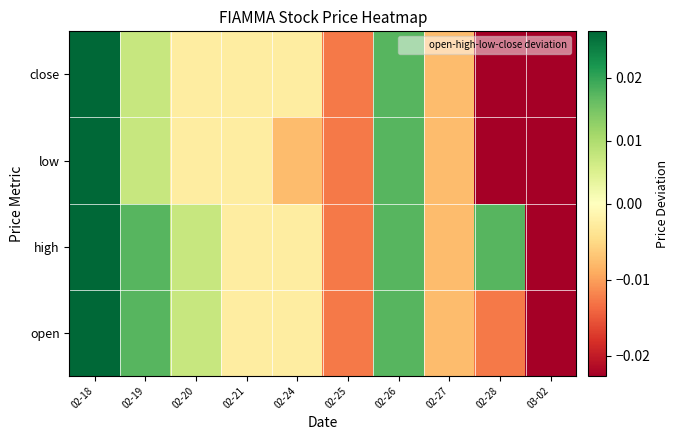

At which category is the sum across all series the highest?

02-18